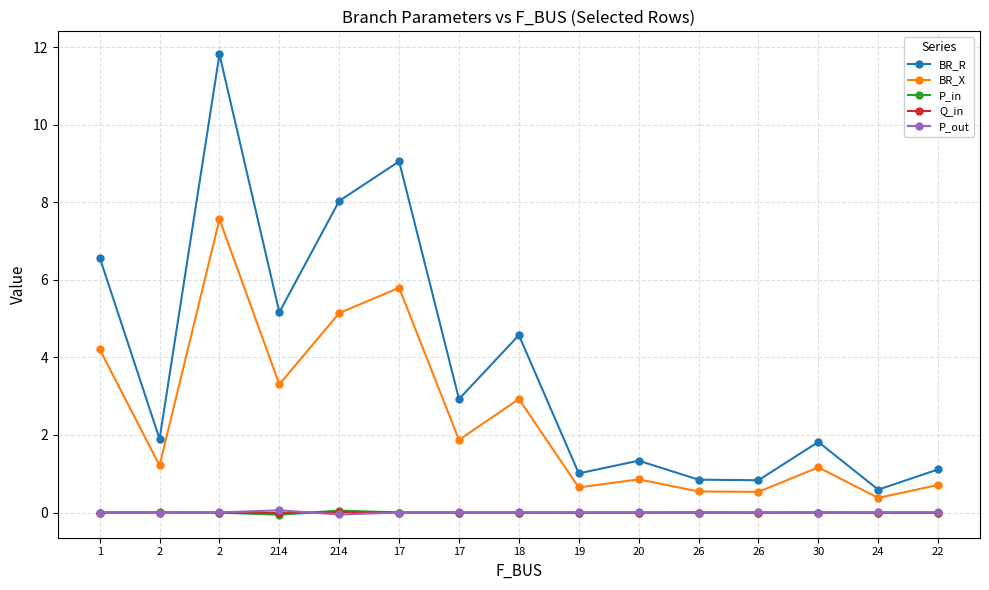

Rank the series at 214 from highest to lowest value.

BR_R, BR_X, P_out, Q_in, P_in